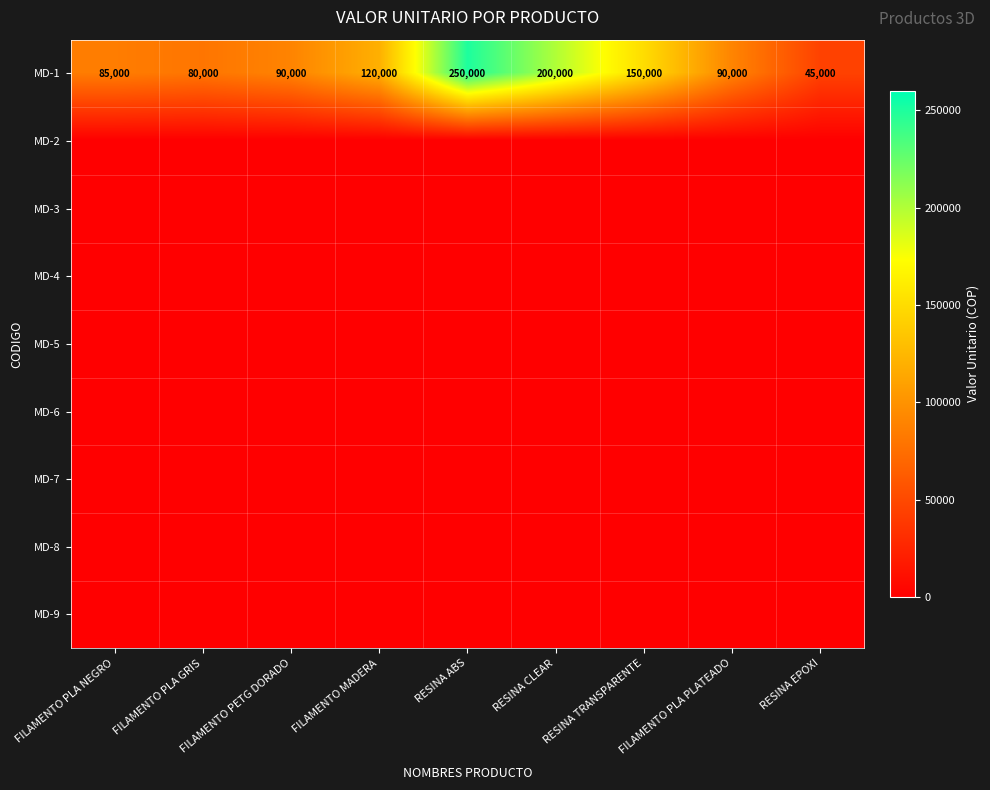

What is the total value across all series at FILAMENTO PETG DORADO?

90000